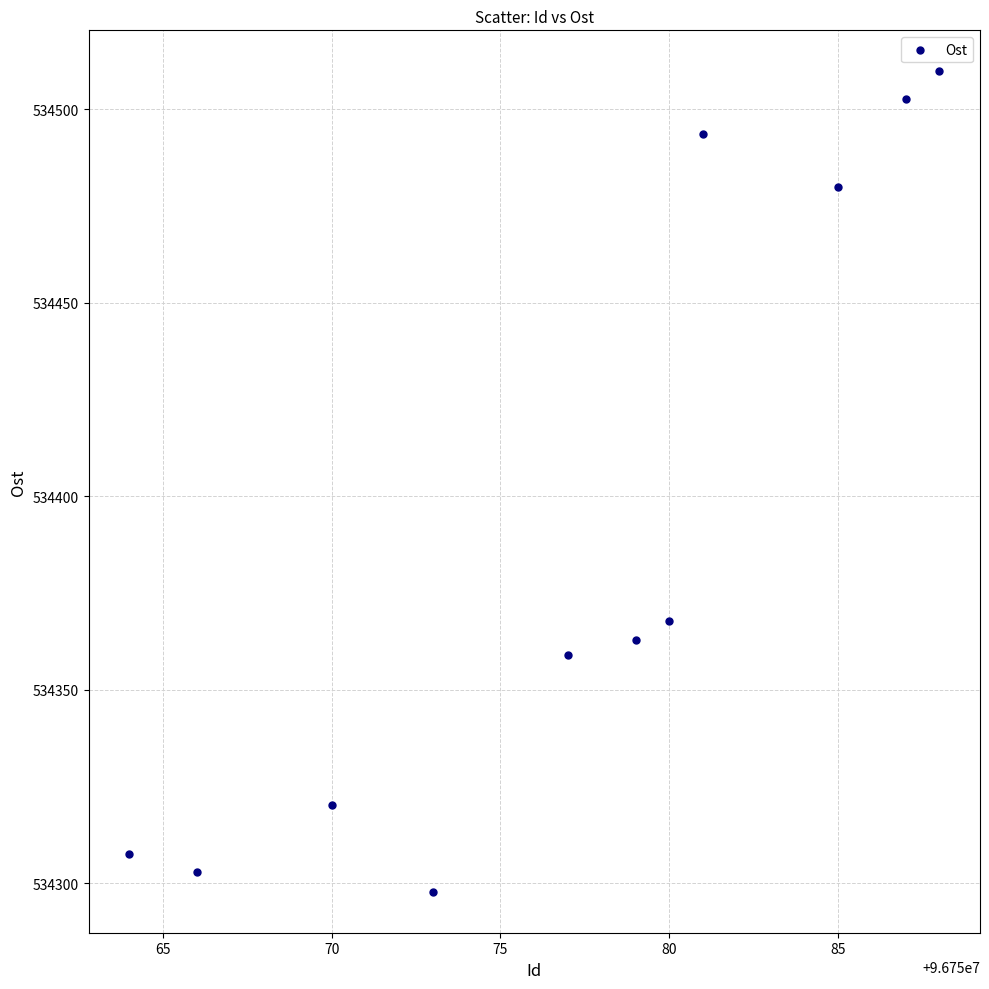

What Y value in the scatter plot is closest to 534403?

534367.9